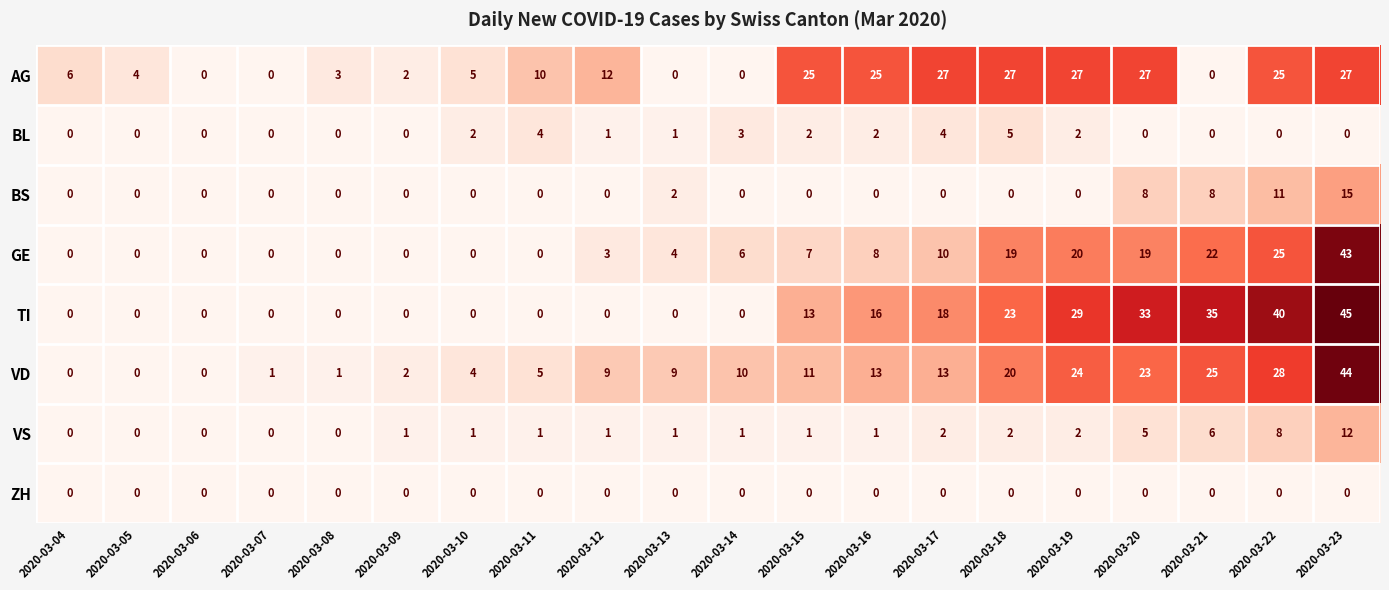

What is the total value across all series at 2020-03-12?

26